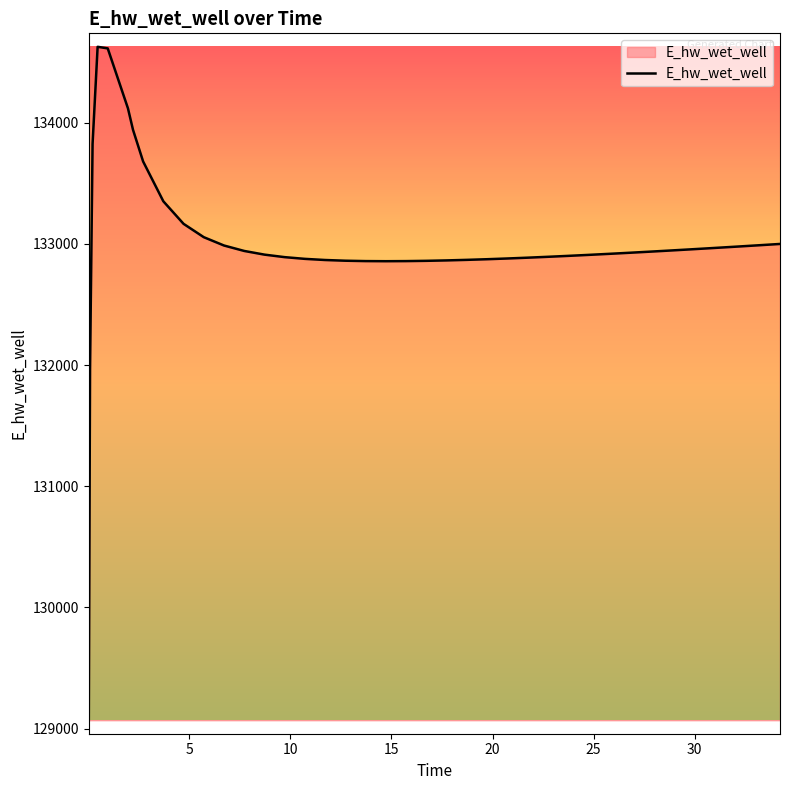

What is the greatest value displayed?

134625.3